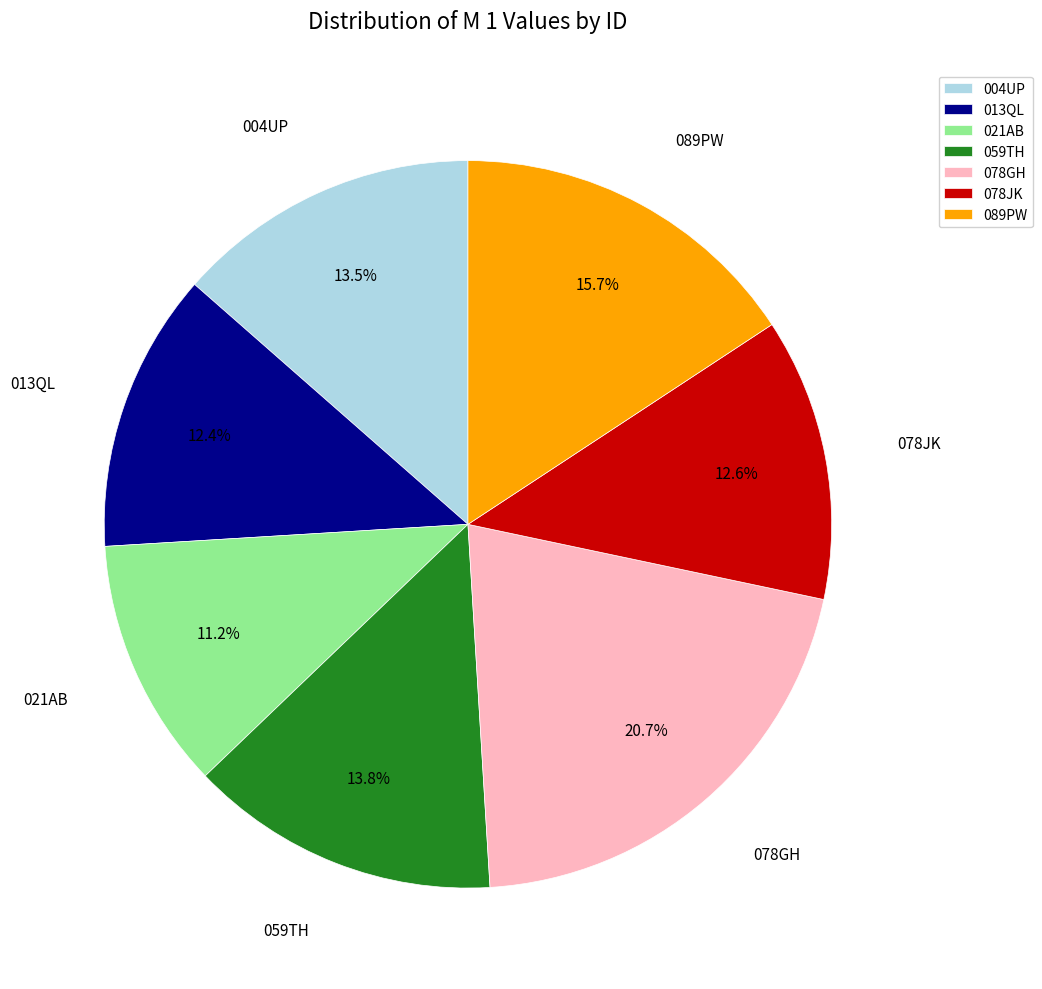

The 078JK slice represents 23% of the pie. True or false?

False